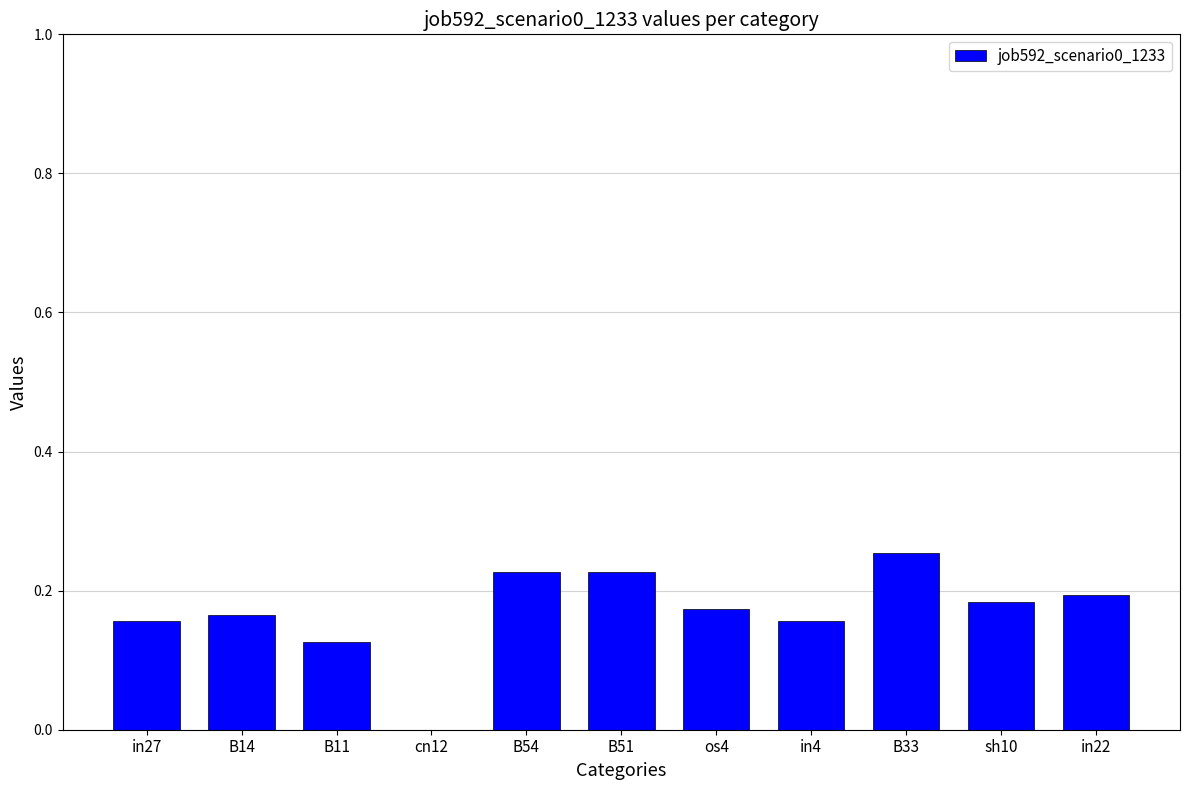

Count the values in the range 0 to 1.

11